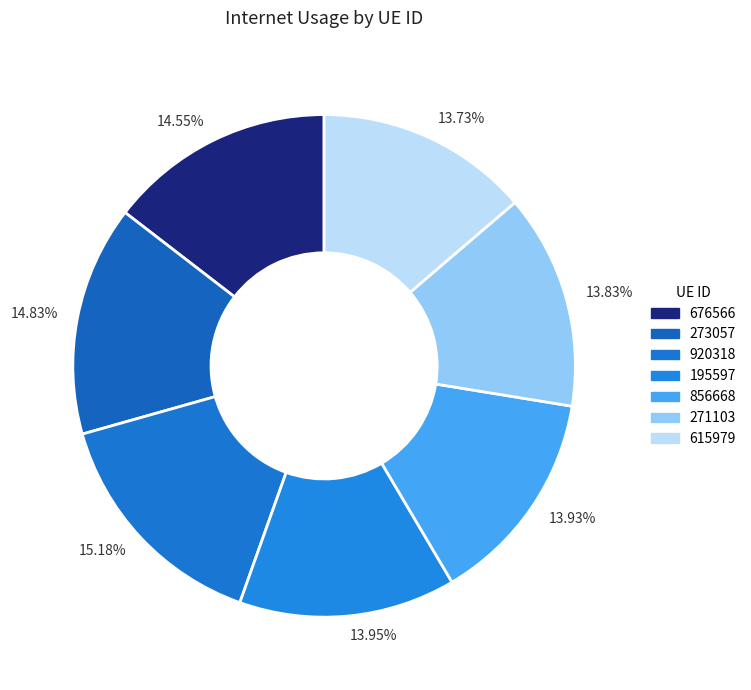

Is it true that 615979 is 1% of the pie?

False